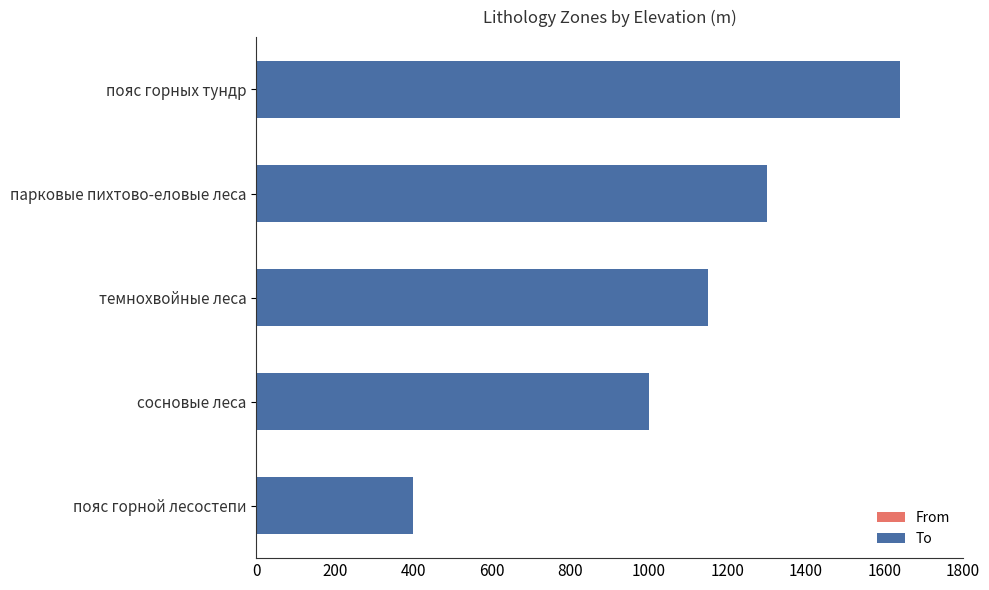

Reading right to left, extract all data points from this chart.

From: 1300	1150	1000	400	0
To: 1640	1300	1150	1000	400